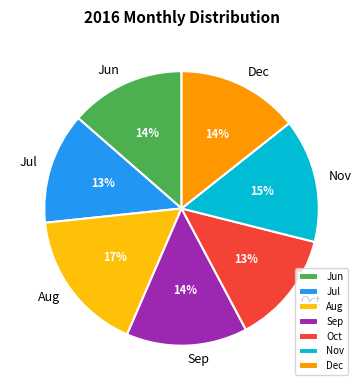

True or false: Sep accounts for 14% of the total.

True